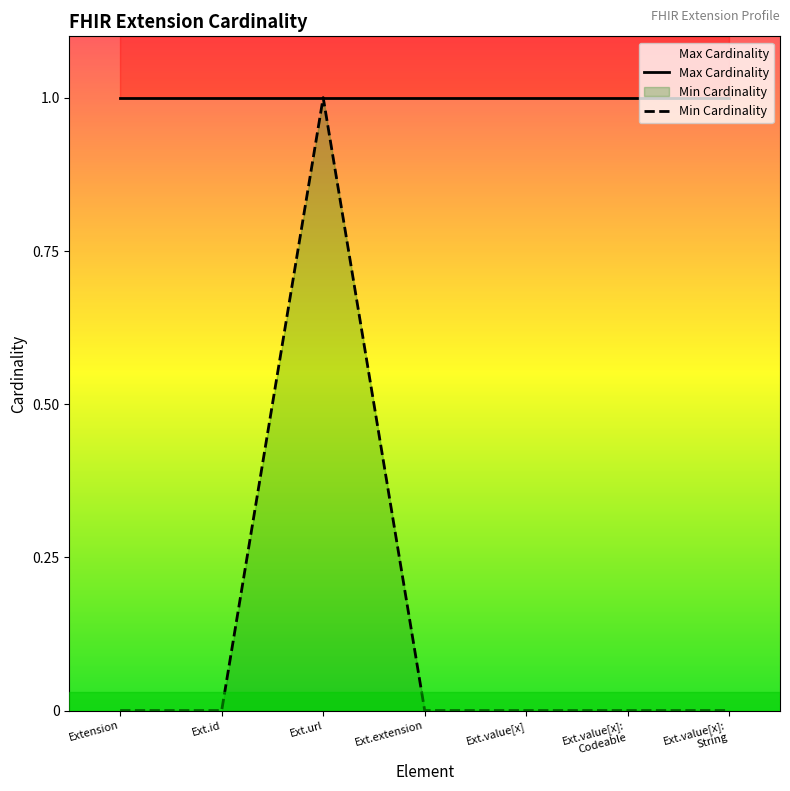

How many categories are shown in the chart?

7